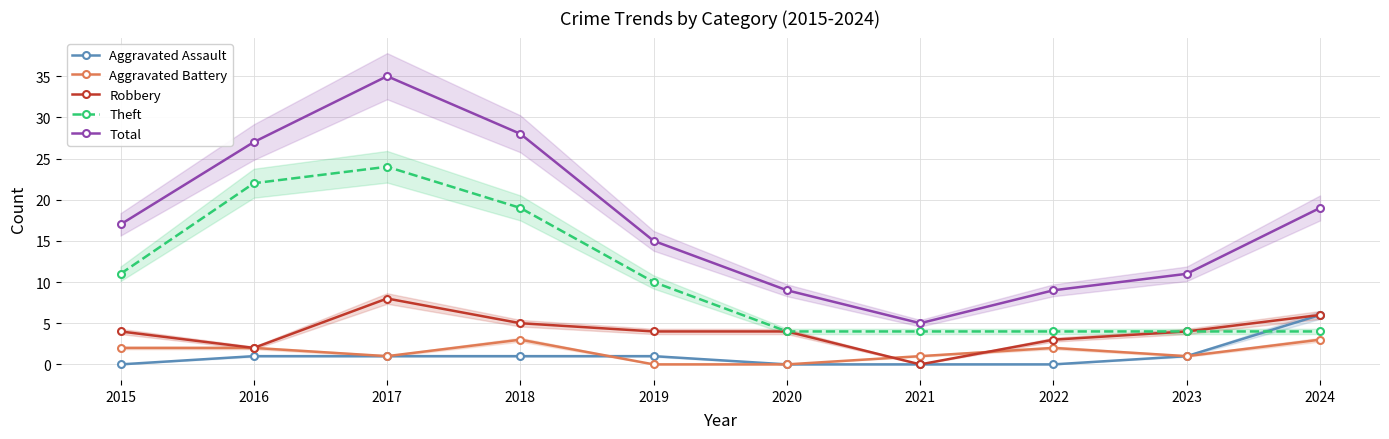

List the series in order of their peak value, highest first.

Total, Theft, Robbery, Aggravated Assault, Aggravated Battery